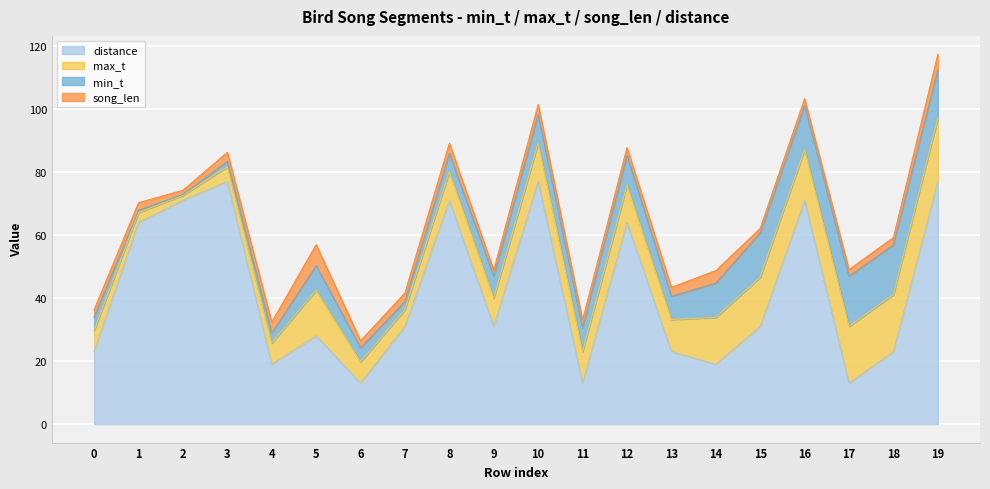

Is the value of distance at 13 greater than the value of song_len at 15?

Yes